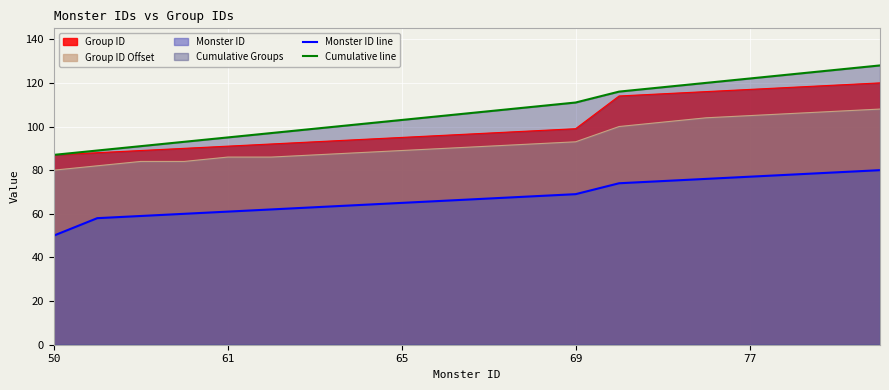

What is the sum of all Cumulative line values?

2141